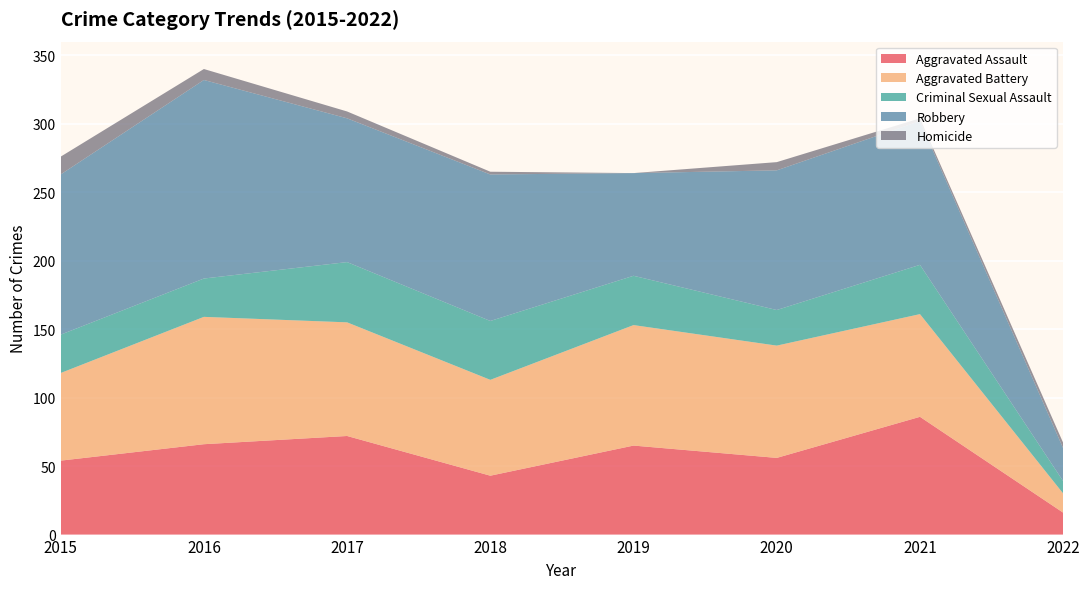

Reading left to right, what are all the values shown in this chart?

Aggravated Assault: 54	66	72	43	65	56	86	16
Aggravated Battery: 64	93	83	70	88	82	75	14
Criminal Sexual Assault: 28	28	44	43	36	26	36	9
Robbery: 117	145	105	107	75	102	105	24
Homicide: 13	8	5	2	0	6	2	4